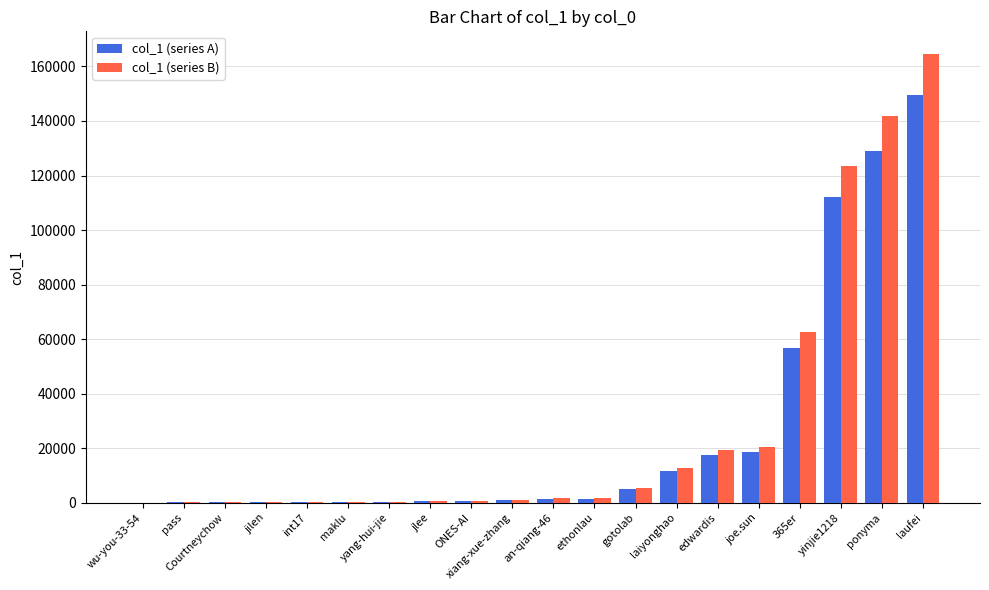

What is the approximate value of col_1 (series B) at laiyonghao?

12846.9